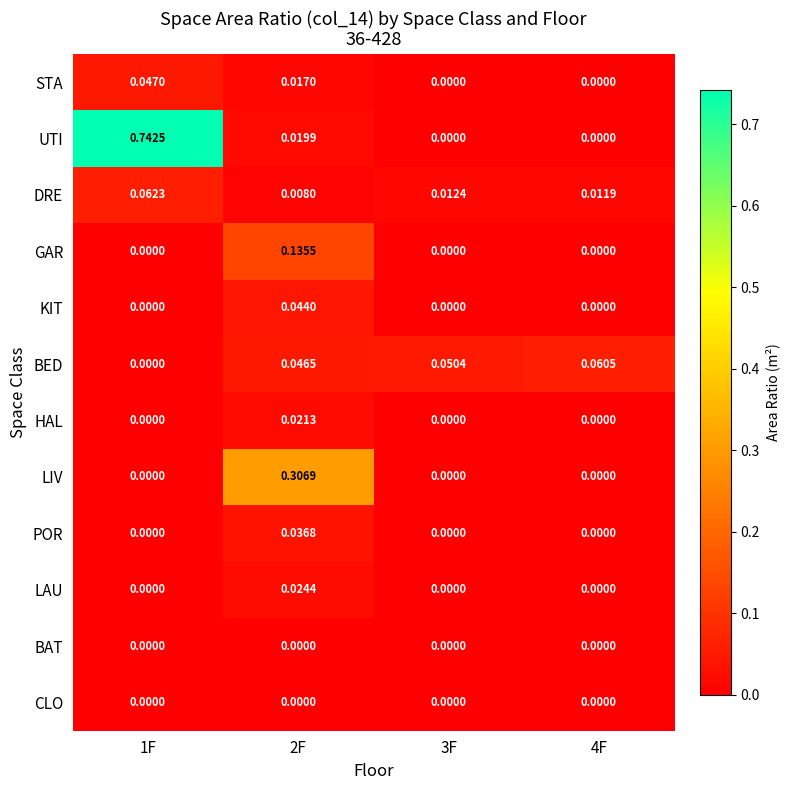

At which category is the sum across all series the highest?

1F